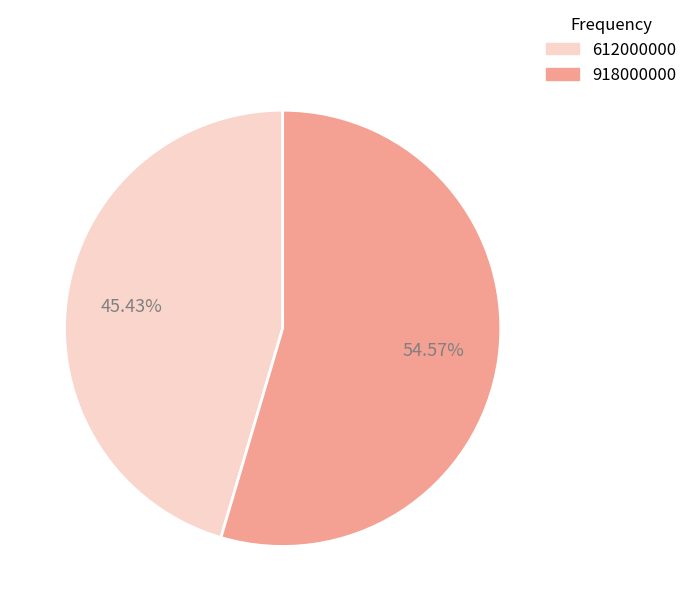

To the nearest percent, what portion does 612000000 represent?

45%